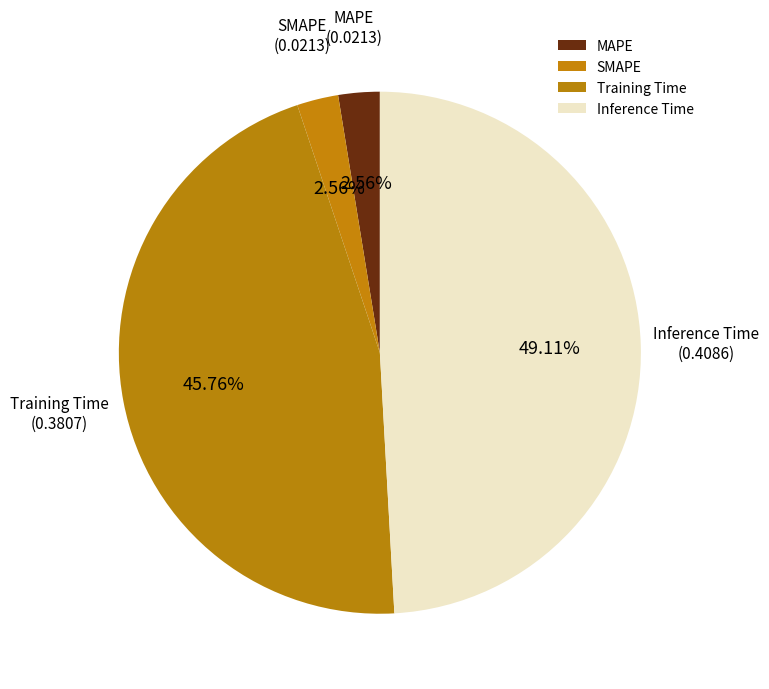

Which slice is the largest?

Inference Time